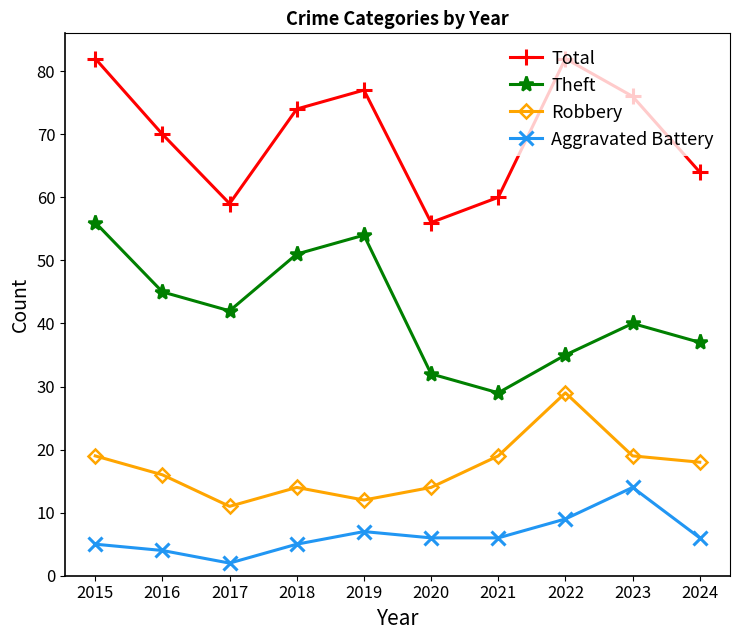

Reading left to right, what are all the values shown in this chart?

Total: 2015=82	2016=70	2017=59	2018=74	2019=77	2020=56	2021=60	2022=82	2023=76	2024=64
Theft: 2015=56	2016=45	2017=42	2018=51	2019=54	2020=32	2021=29	2022=35	2023=40	2024=37
Robbery: 2015=19	2016=16	2017=11	2018=14	2019=12	2020=14	2021=19	2022=29	2023=19	2024=18
Aggravated Battery: 2015=5	2016=4	2017=2	2018=5	2019=7	2020=6	2021=6	2022=9	2023=14	2024=6